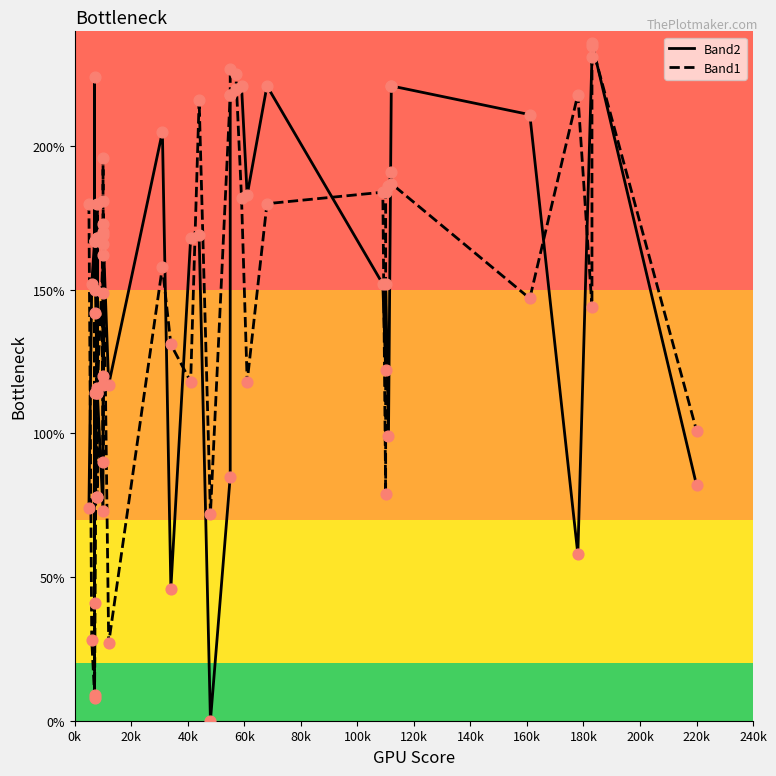

Which series contains the lowest Y value?

Band2